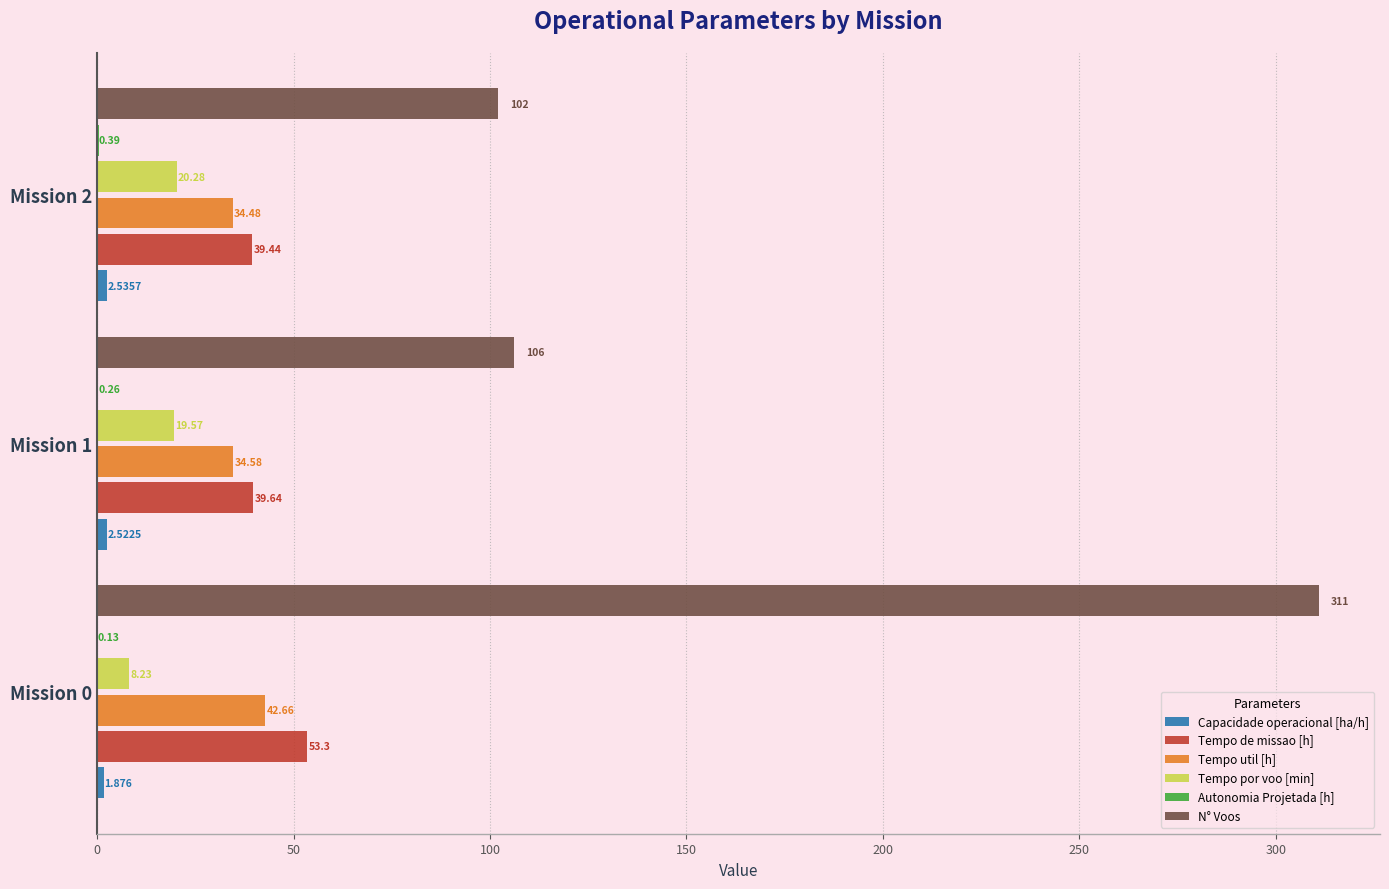

Is the value of N° Voos at Mission 2 greater than the value of Tempo util [h] at Mission 2?

Yes